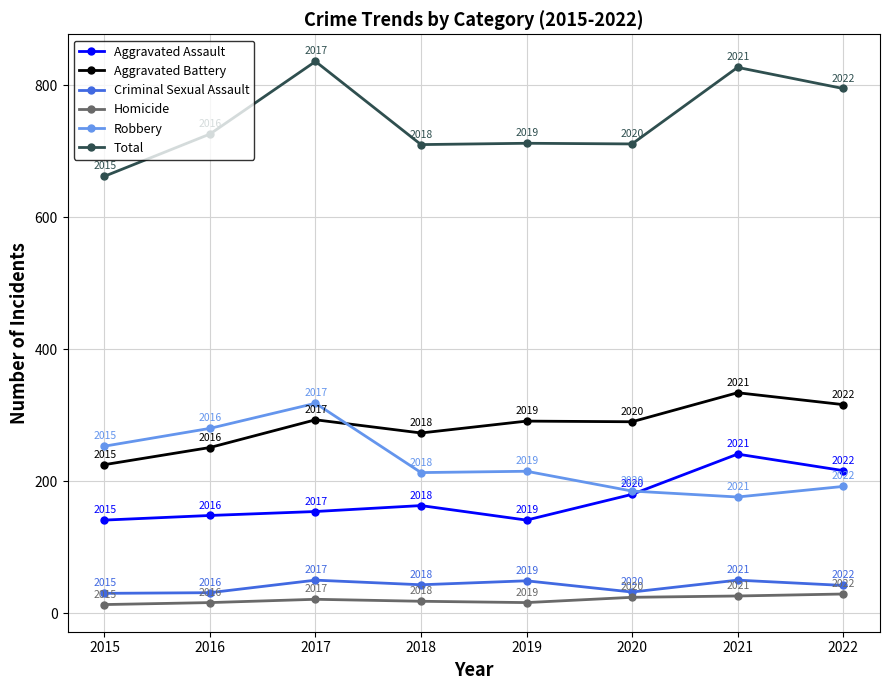

Is the value of Homicide at 2019 greater than the value of Aggravated Battery at 2020?

No